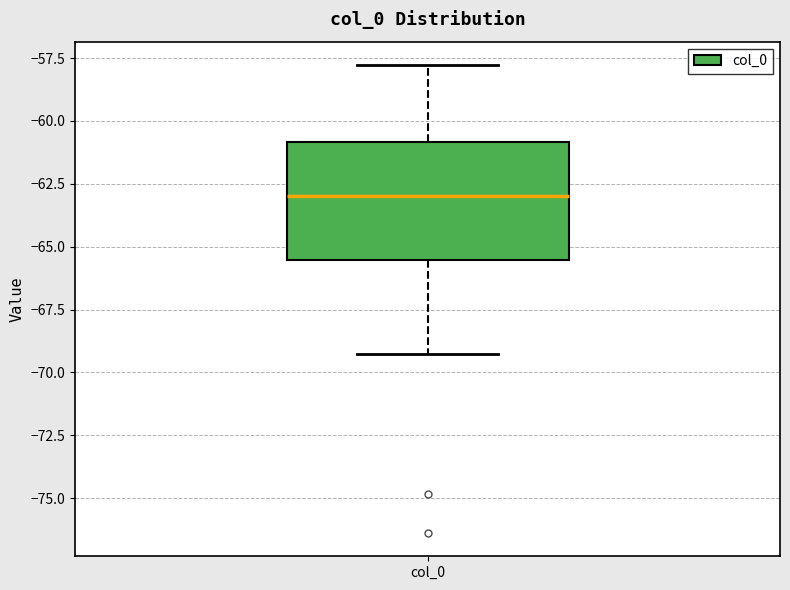

Transcribe this box plot: give where the median line is, the range the box spans, and where the two whiskers end, as read against the y-axis. The values are not printed on the chart, so give them approximately, as read against the axis.

median -63.0, box -65.5 to -61.0, whiskers -69.5 to -58.0